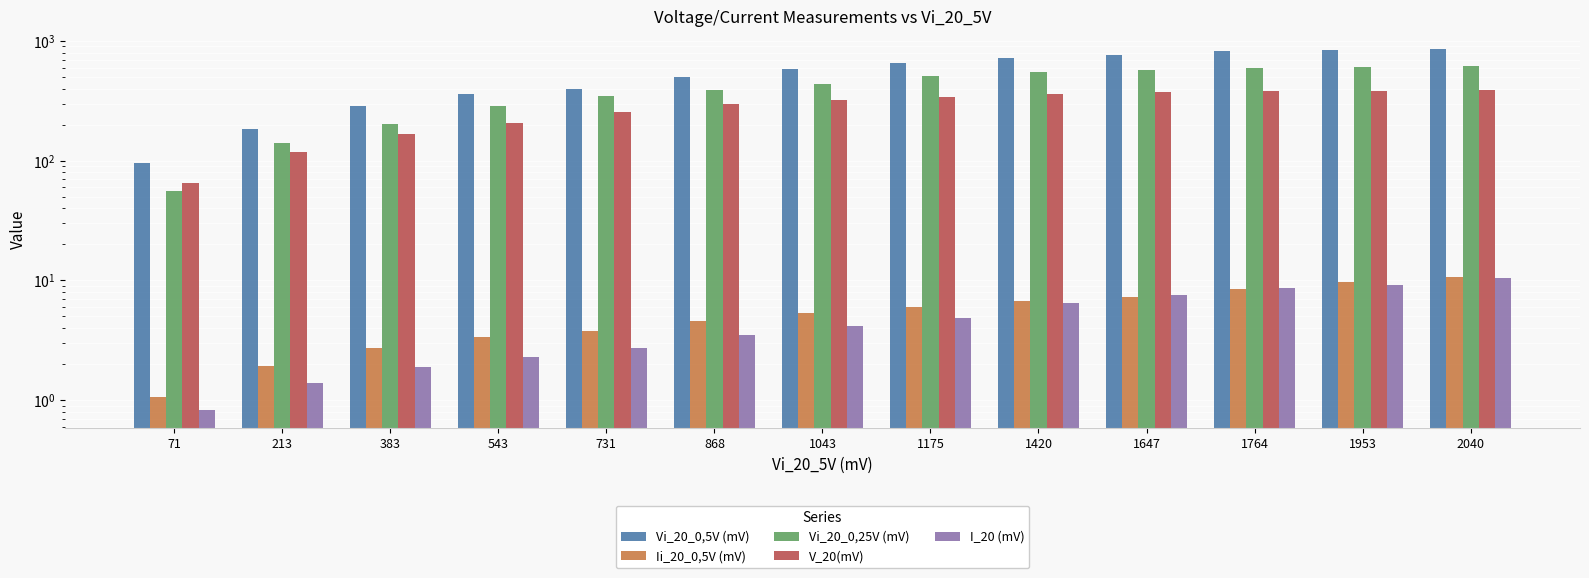

The Ii_20_0,5V (mV) series shows 3.3 at 1175. True or false?

False